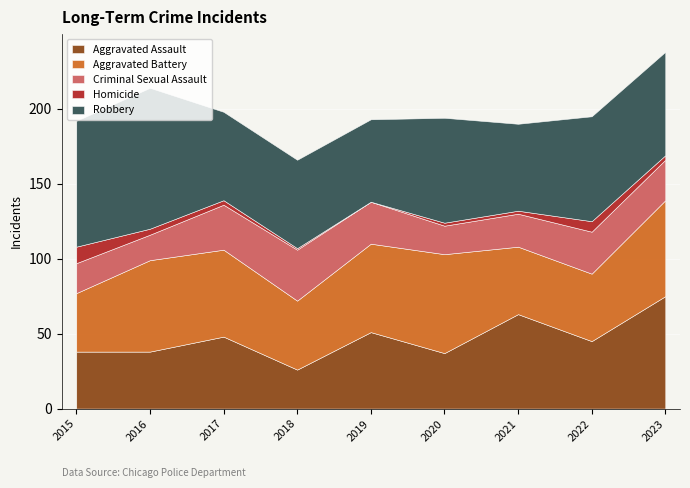

Which series has the largest total across all categories?

Robbery